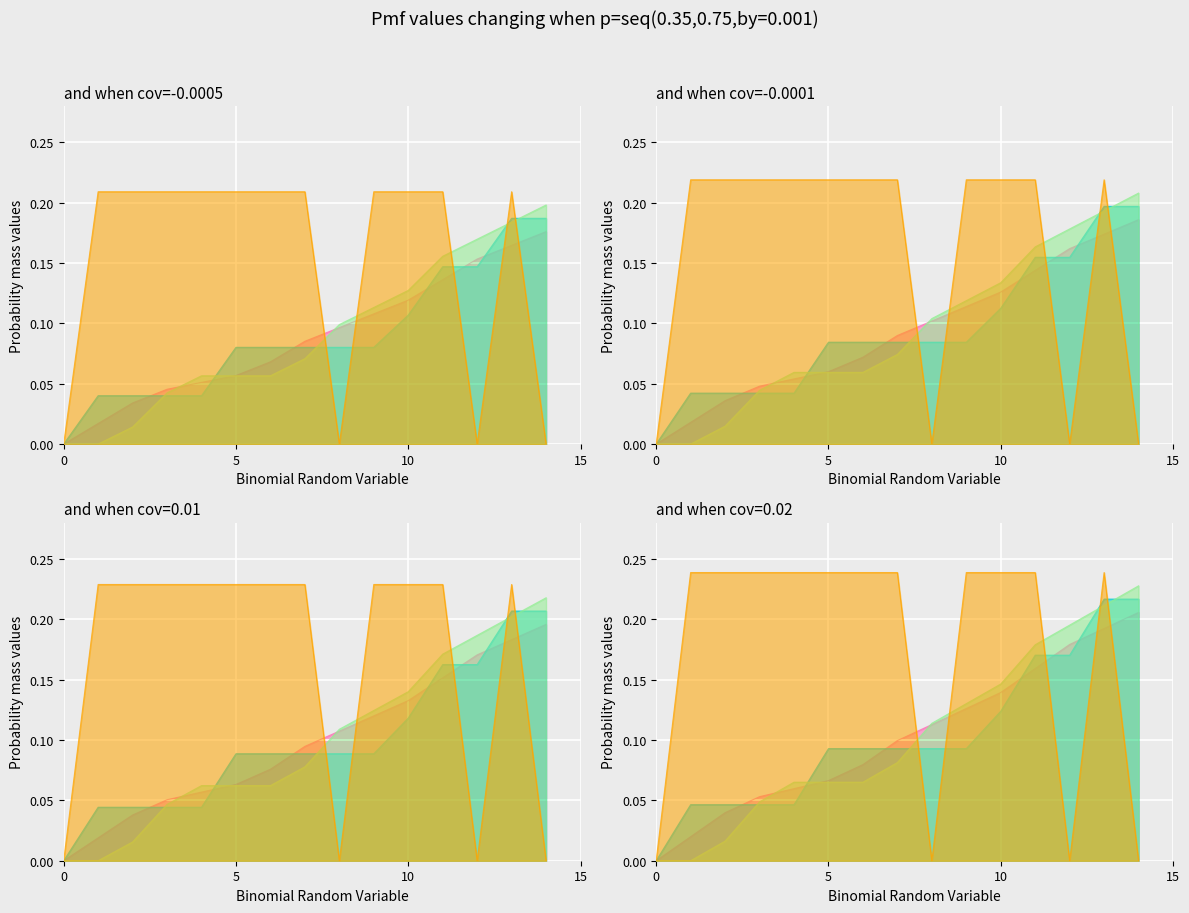

Is it true that isScoringPosession equals 0.4 at 3?

False